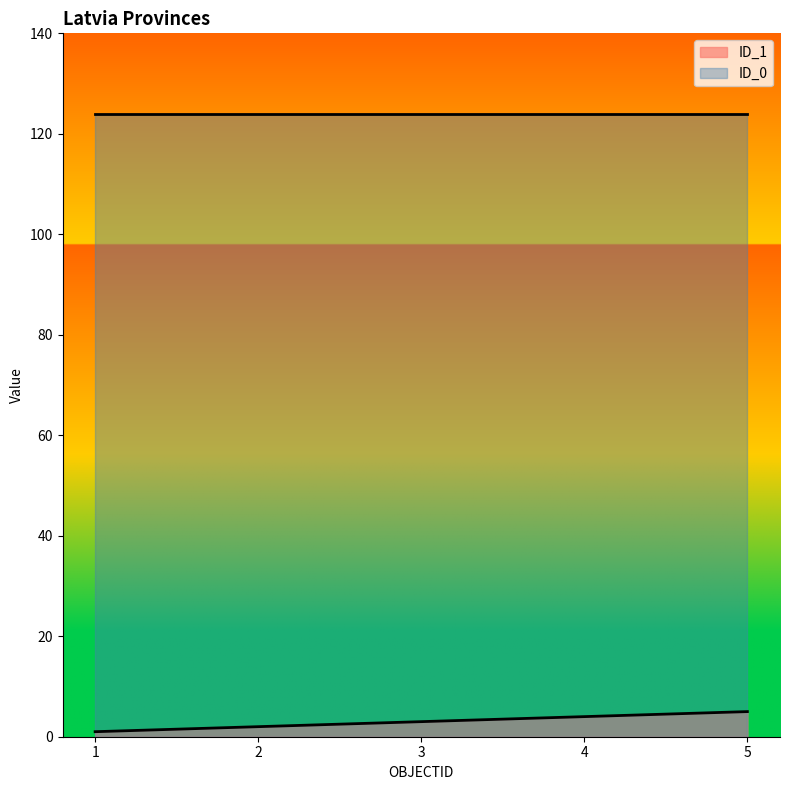

True or false: ID_0 and ID_1 intersect in this chart.

False